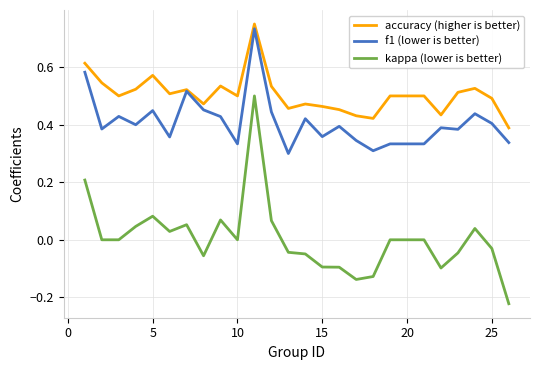

True or false: kappa (lower is better) and f1 (lower is better) cross at least once.

False